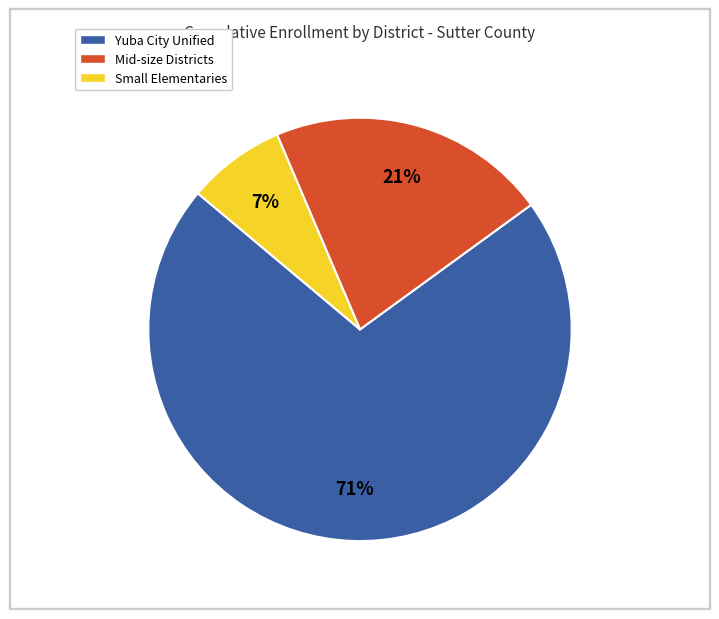

To the nearest percent, what is the average slice percentage?

33%